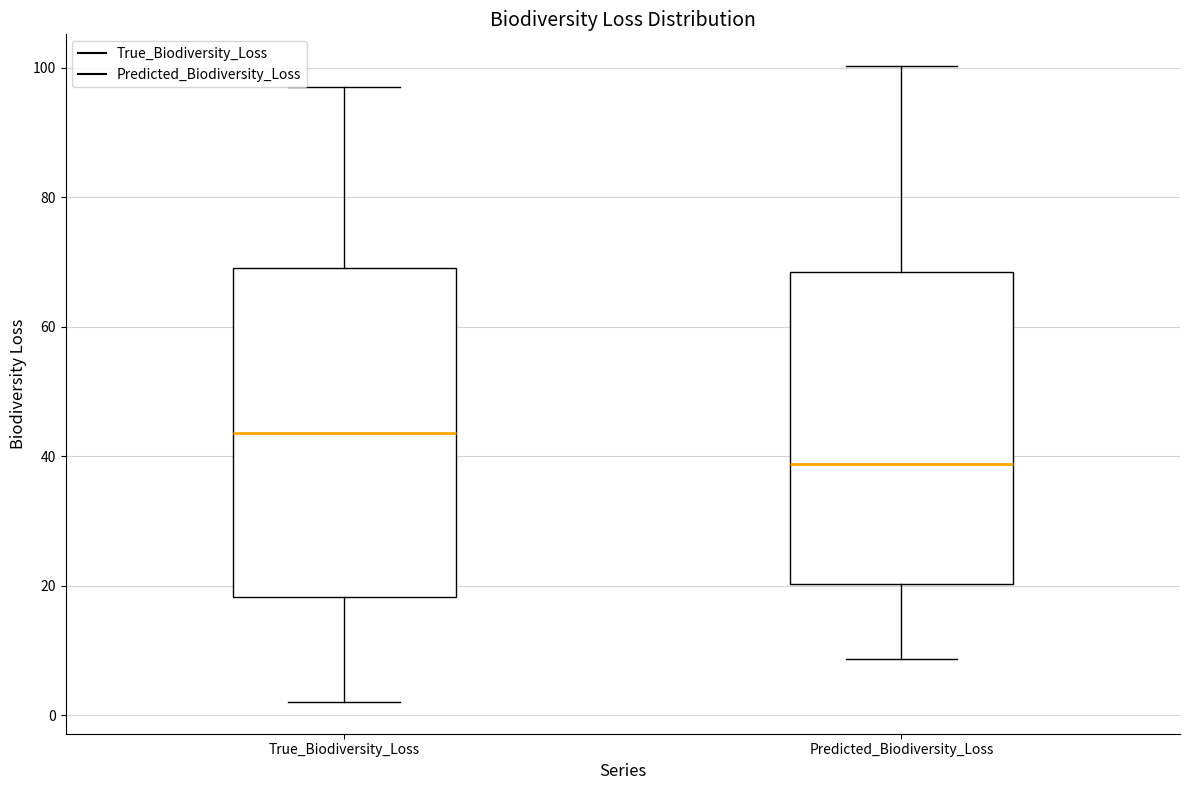

Comparing the boxes themselves (not the whiskers), which one is the tallest?

True_Biodiversity_Loss